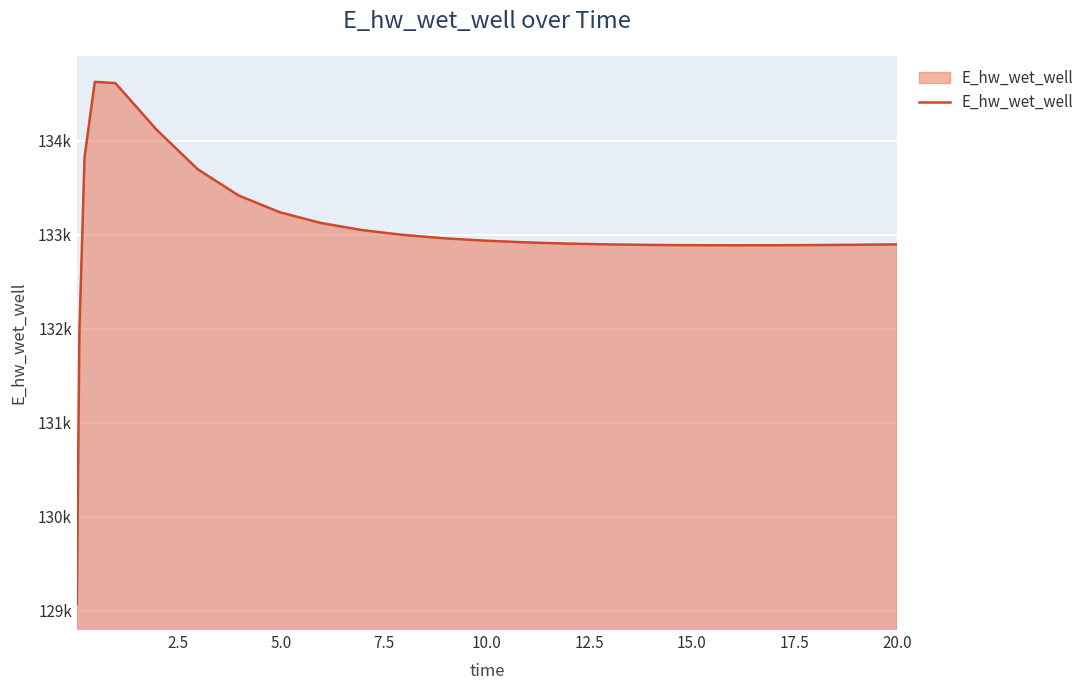

Reading left to right, extract all data points from this chart.

129070.3	131969.9	133825.8	134627.8	134615.0	134120.6	133699.4	133418.7	133240.4	133126.0	133050.4	132998.9	132962.9	132937.3	132919.2	132906.4	132897.6	132892.1	132889.0	132887.9	132888.5	132890.4	132893.5	132897.6	132897.7